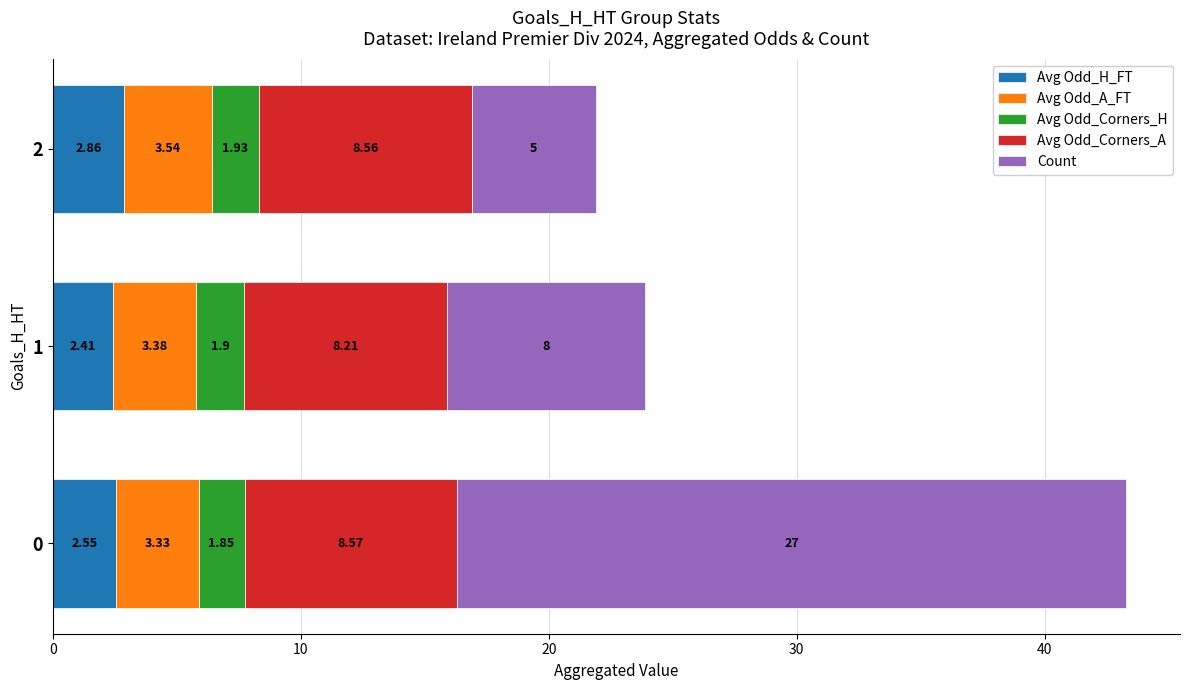

What is the total value across all series at 1?

23.9